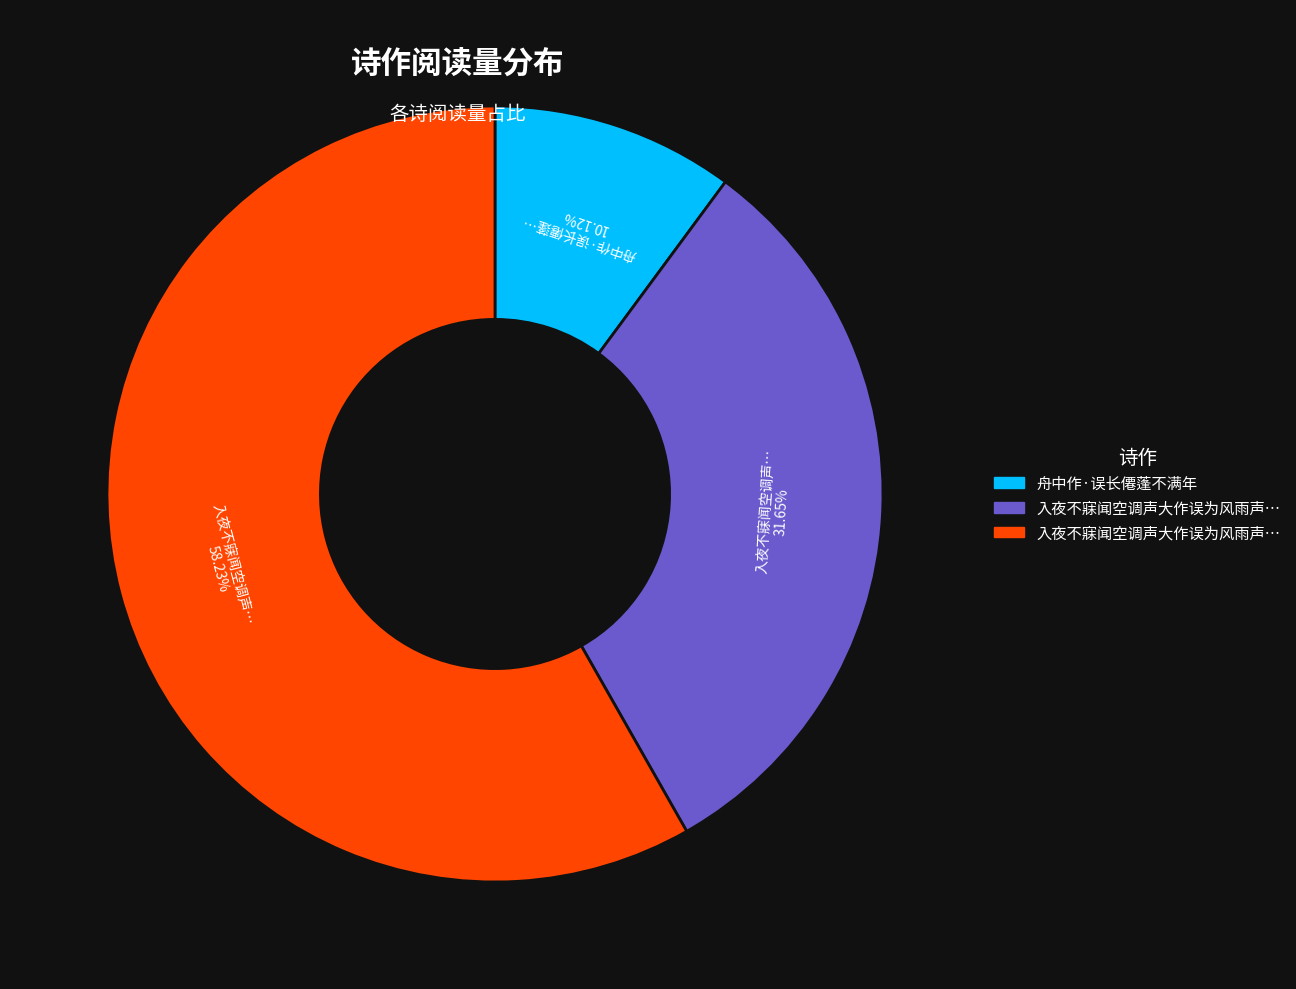

Is there a majority slice in this chart?

Yes